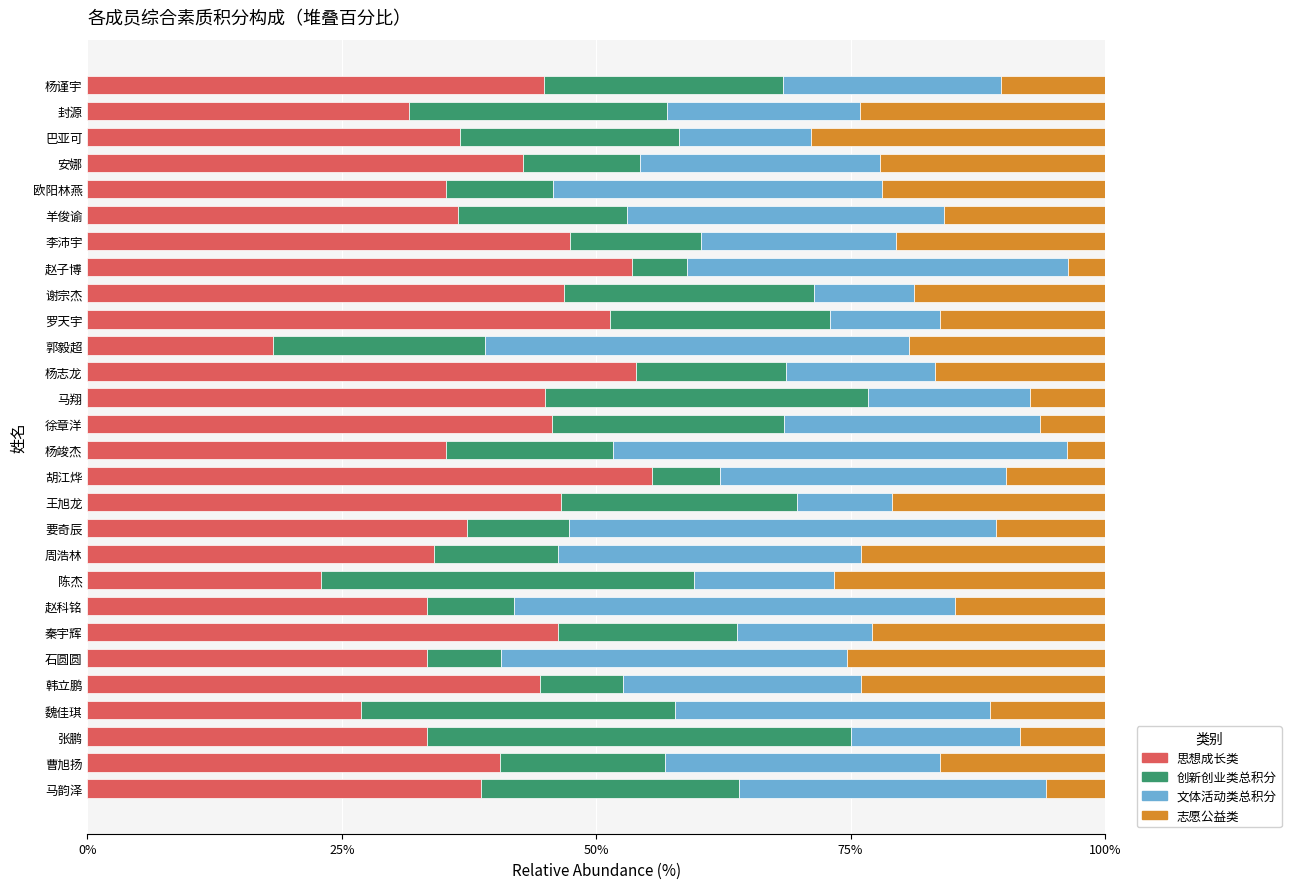

What is the minimum value for 思想成长类?

18.2